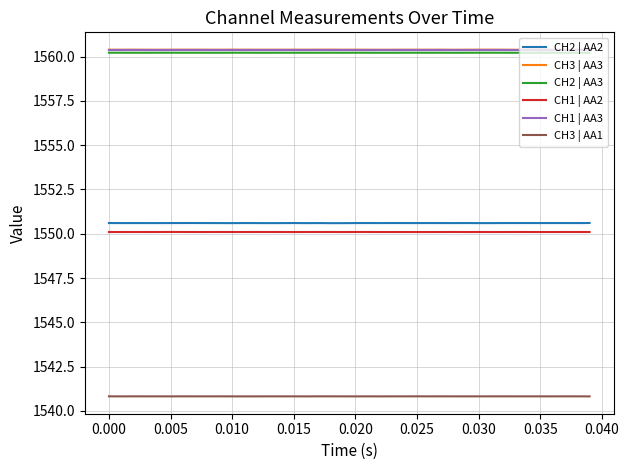

True or false: CH1 | AA3 and CH3 | AA1 intersect in this chart.

False